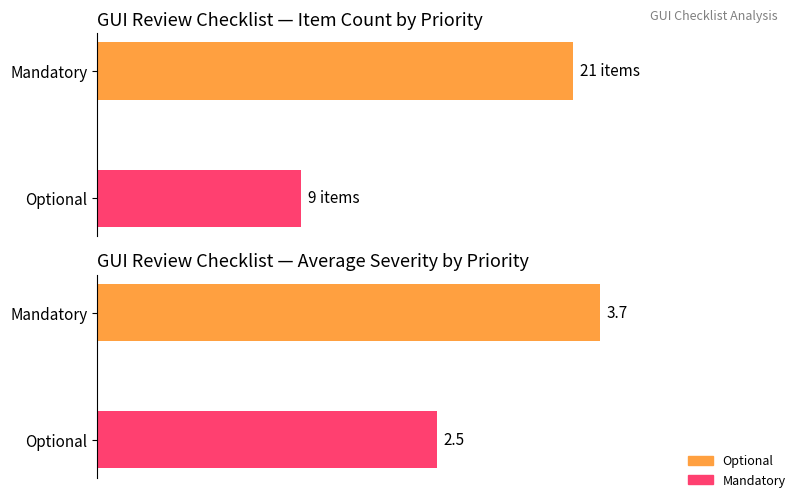

What is the approximate value of Avg Severity at Mandatory?

3.7